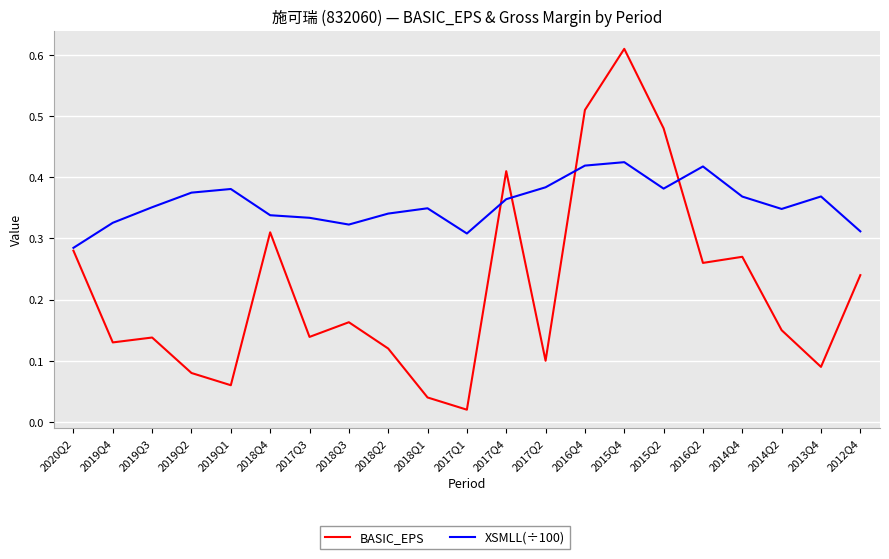

Which category has the lowest value across all series?

2017Q1